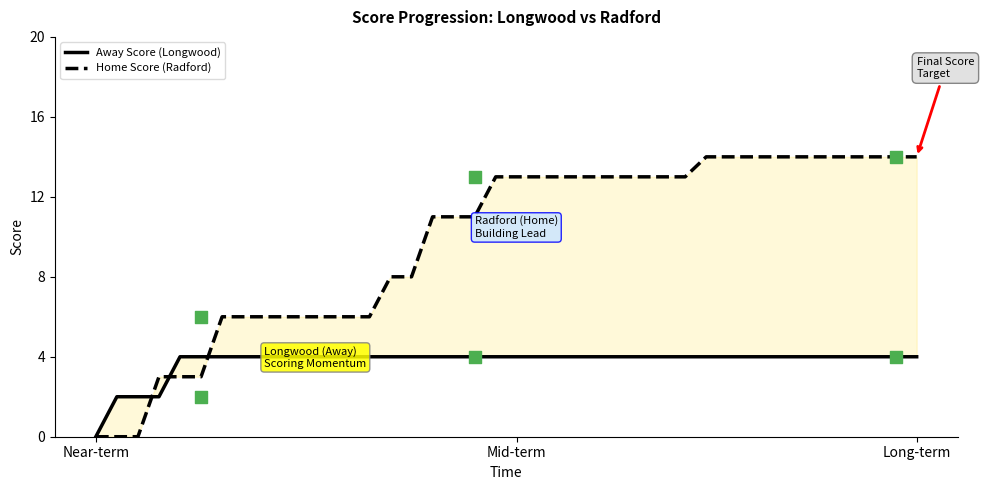

Is the value of Away Score (Longwood) at 18 greater than the value of Home Score (Radford) at 30?

No